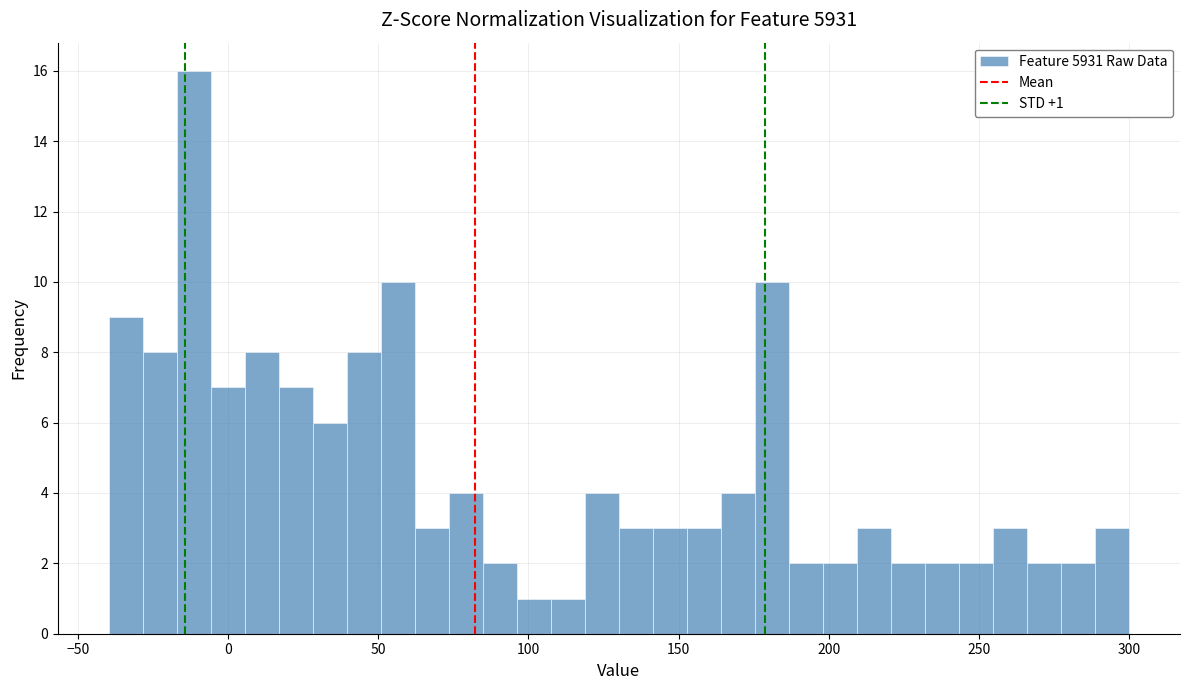

Around what value on the x-axis is the tallest bar? Give the approximate position of its centre, as read against the axis.

-10